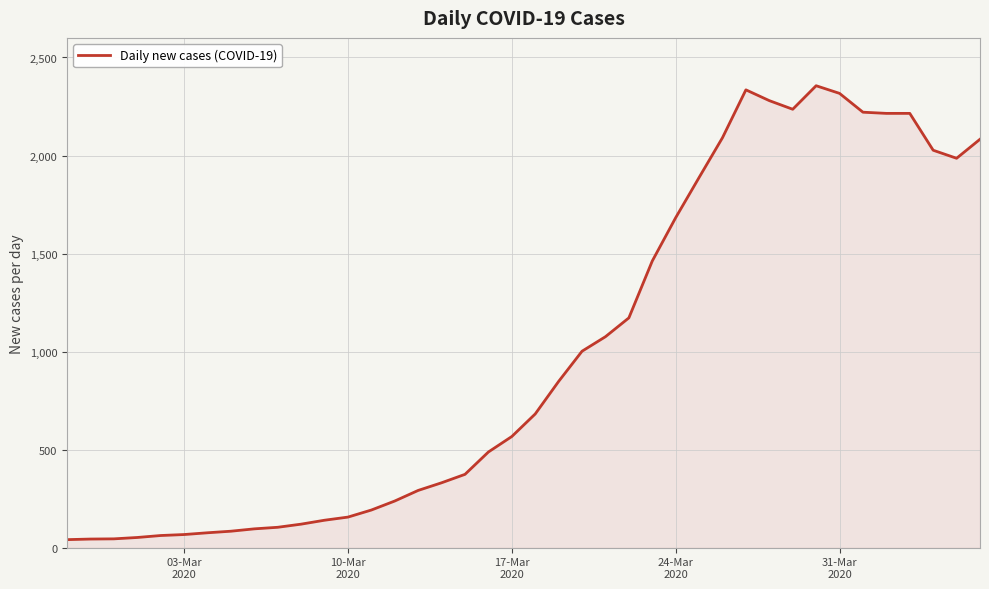

What is the maximum value shown in the chart?

2356